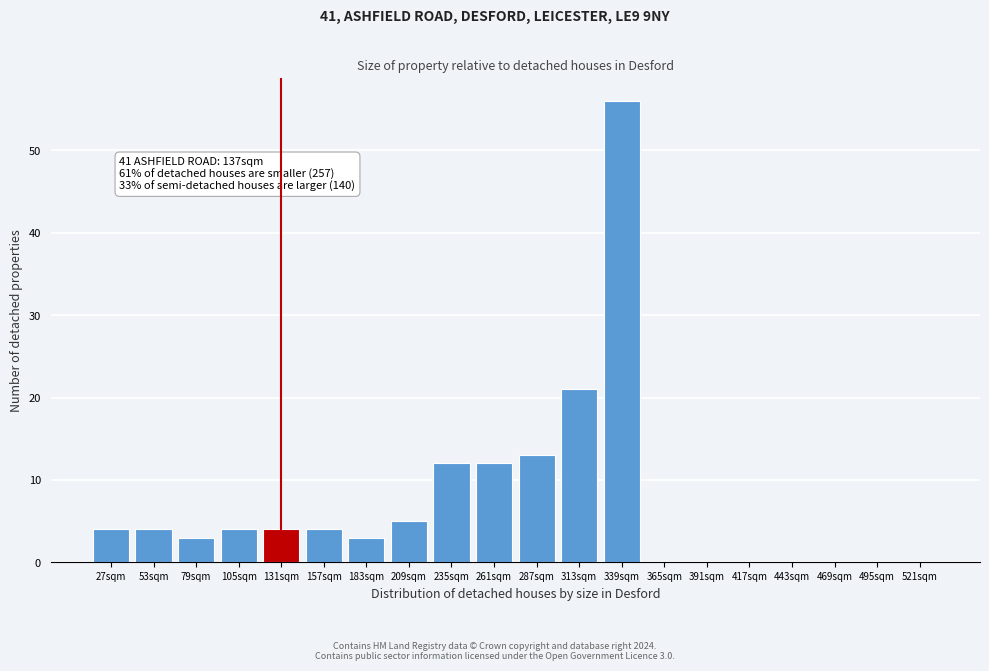

Reading right to left, what are all the values shown in this chart?

521sqm=0	495sqm=0	469sqm=0	443sqm=0	417sqm=0	391sqm=0	365sqm=0	339sqm=56	313sqm=21	287sqm=13	261sqm=12	235sqm=12	209sqm=5	183sqm=3	157sqm=4	131sqm=4	105sqm=4	79sqm=3	53sqm=4	27sqm=4